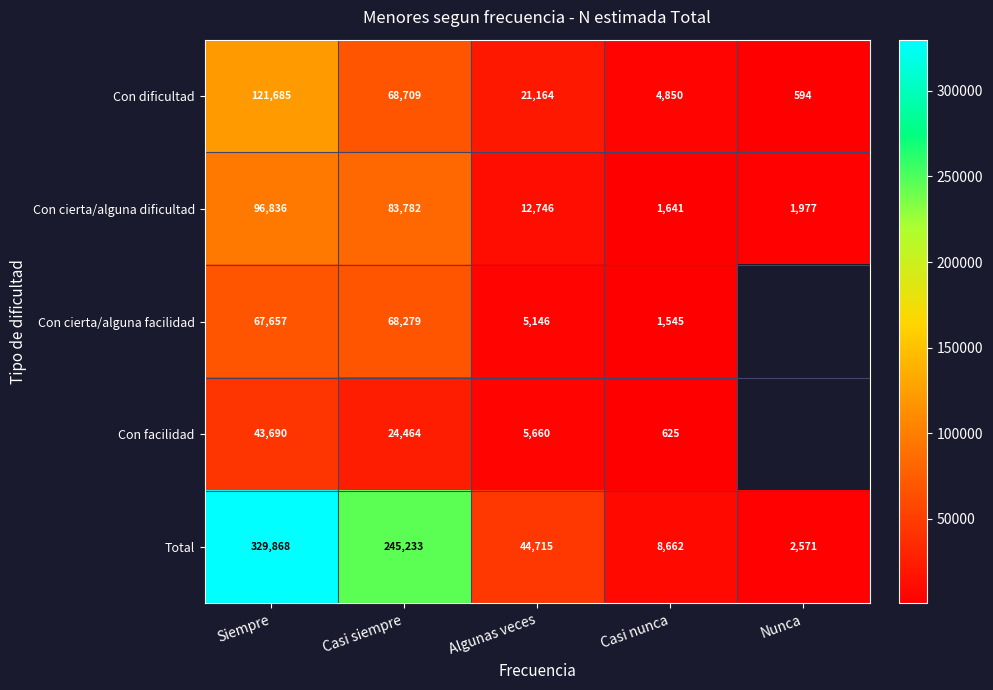

The value of Con facilidad at Algunas veces is 2420. True or false?

False